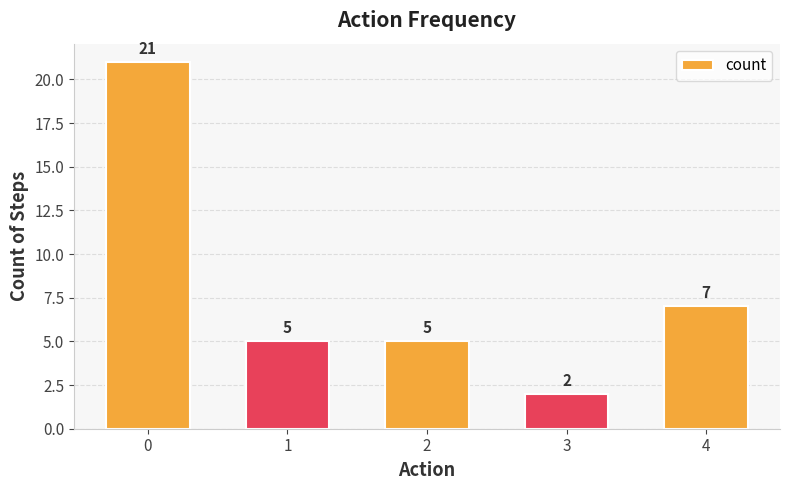

Is it true that the value at 2 is 5?

True